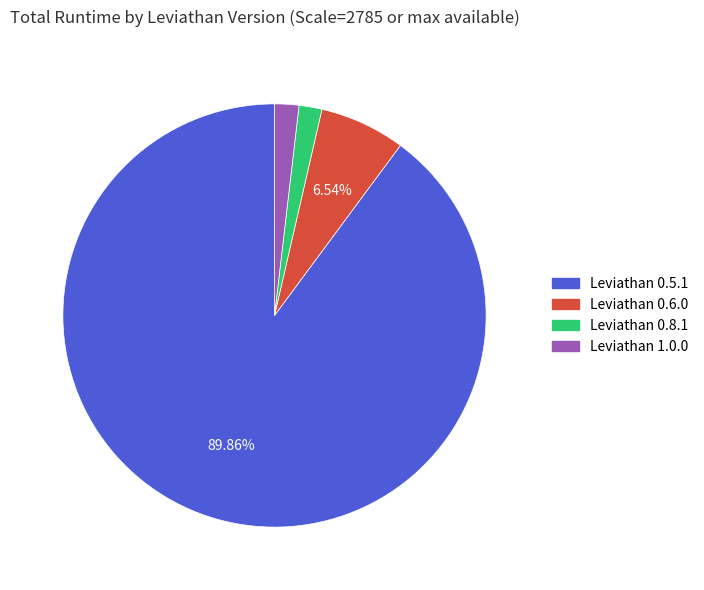

Is there any slice that represents more than half of the pie?

Yes